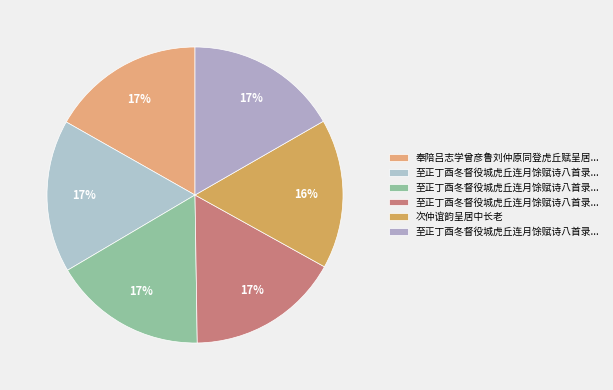

How many segments does this pie chart have?

6